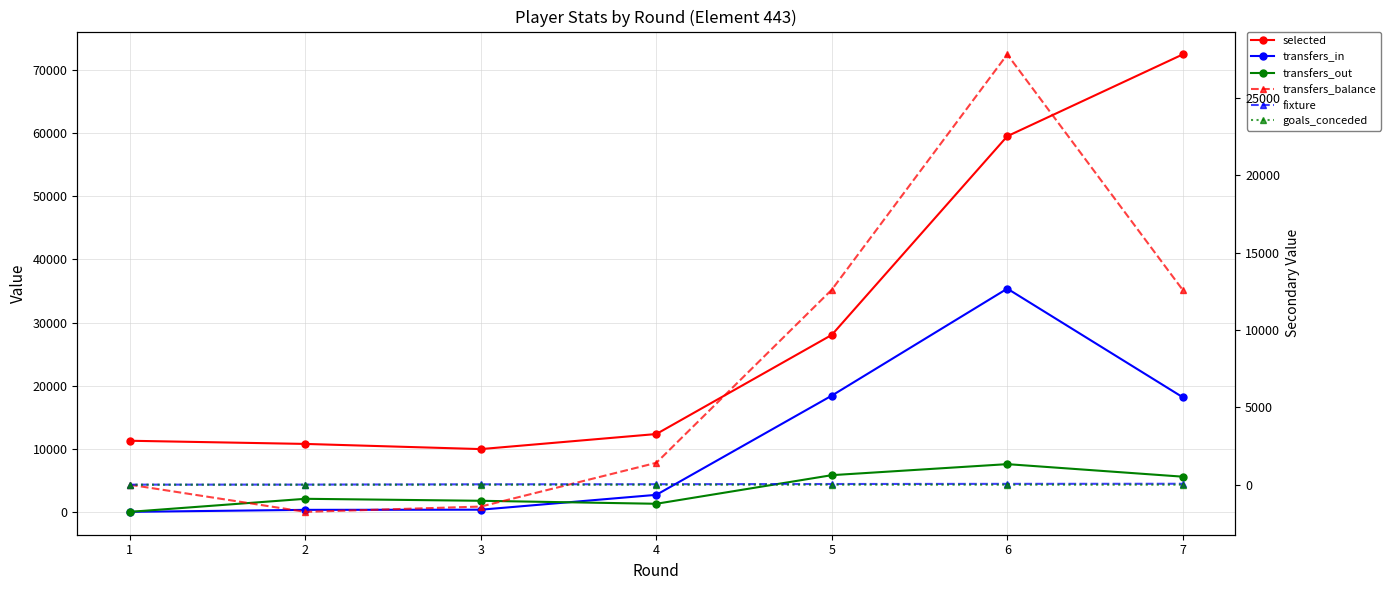

The value of transfers_in at 4 is 3965. True or false?

False